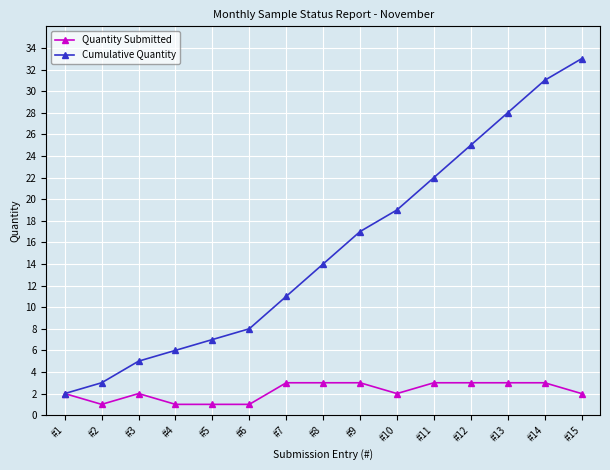

Reading left to right, extract all data points from this chart.

Quantity Submitted: #1=2	#2=1	#3=2	#4=1	#5=1	#6=1	#7=3	#8=3	#9=3	#10=2	#11=3	#12=3	#13=3	#14=3	#15=2
Cumulative Quantity: #1=2	#2=3	#3=5	#4=6	#5=7	#6=8	#7=11	#8=14	#9=17	#10=19	#11=22	#12=25	#13=28	#14=31	#15=33